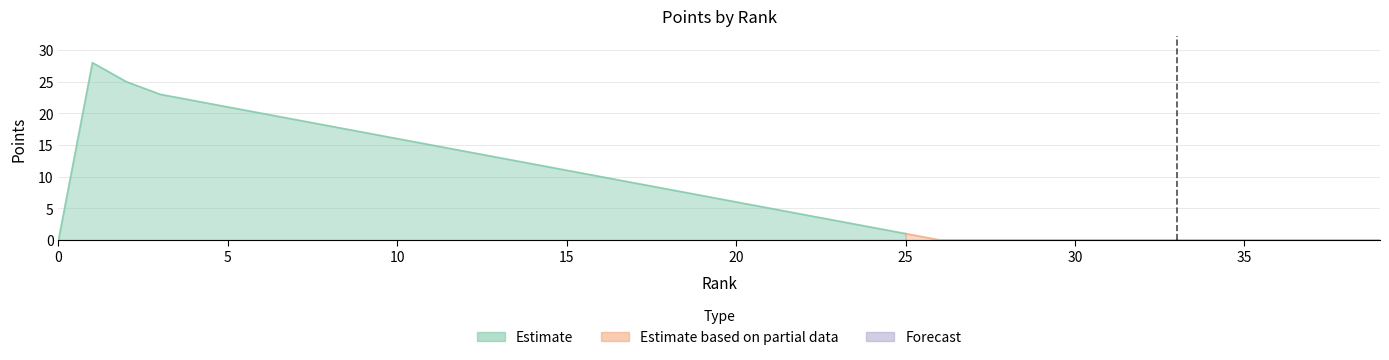

Reading left to right, extract all data points from this chart.

0	28	25	23	22	21	20	19	18	17	16	15	14	13	12	11	10	9	8	7	6	5	4	3	2	1	0	0	0	0	0	0	0	0	0	0	0	0	0	0